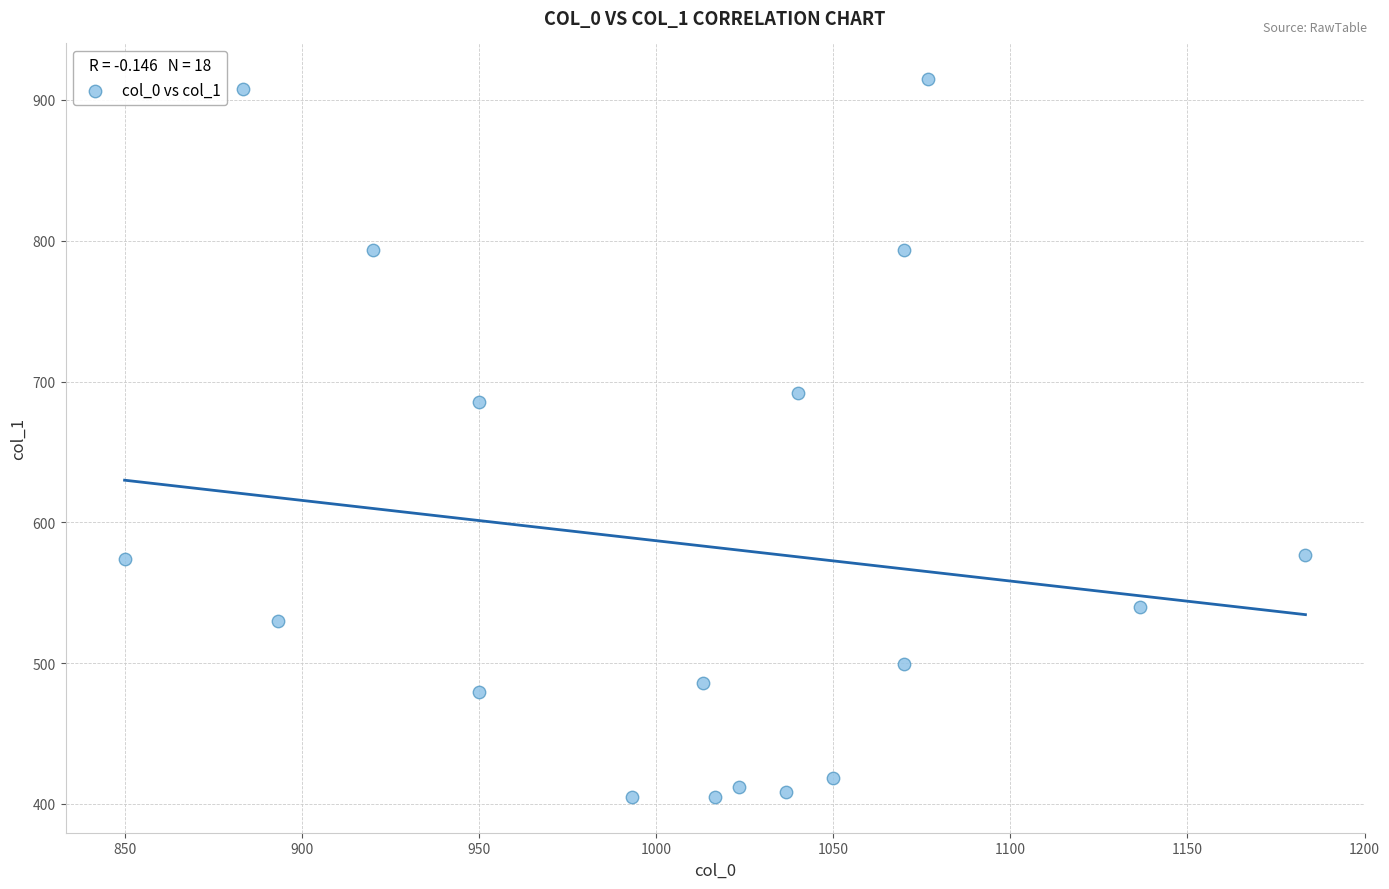

What Y value in the scatter plot is closest to 659?

685.1